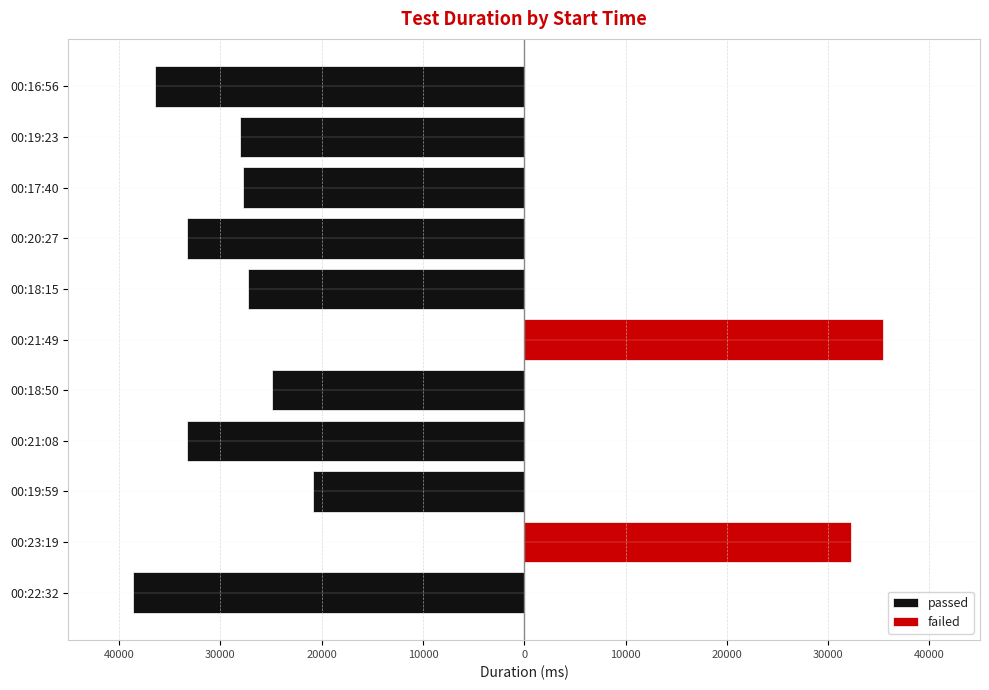

The failed series shows -11185 at 00:17:40. True or false?

False